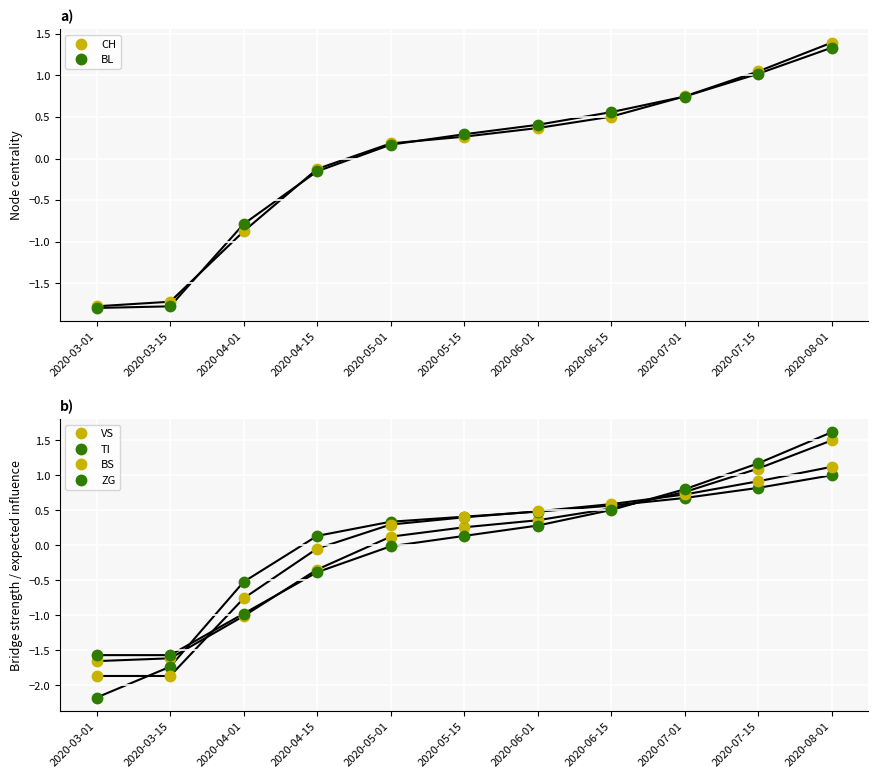

What is the label of the 4th point from the left?

2020-04-15